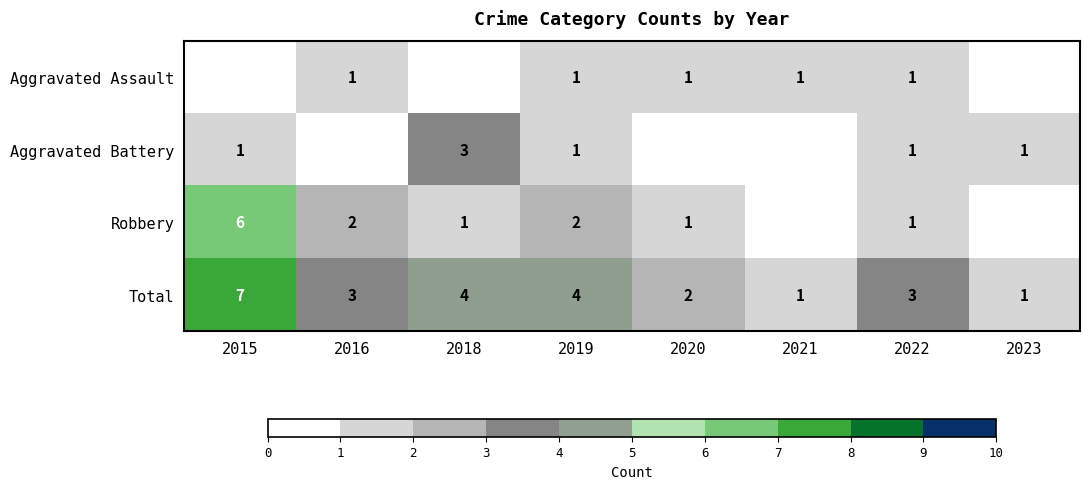

What is the sum of the Robbery values at 2019 and 2018?

3